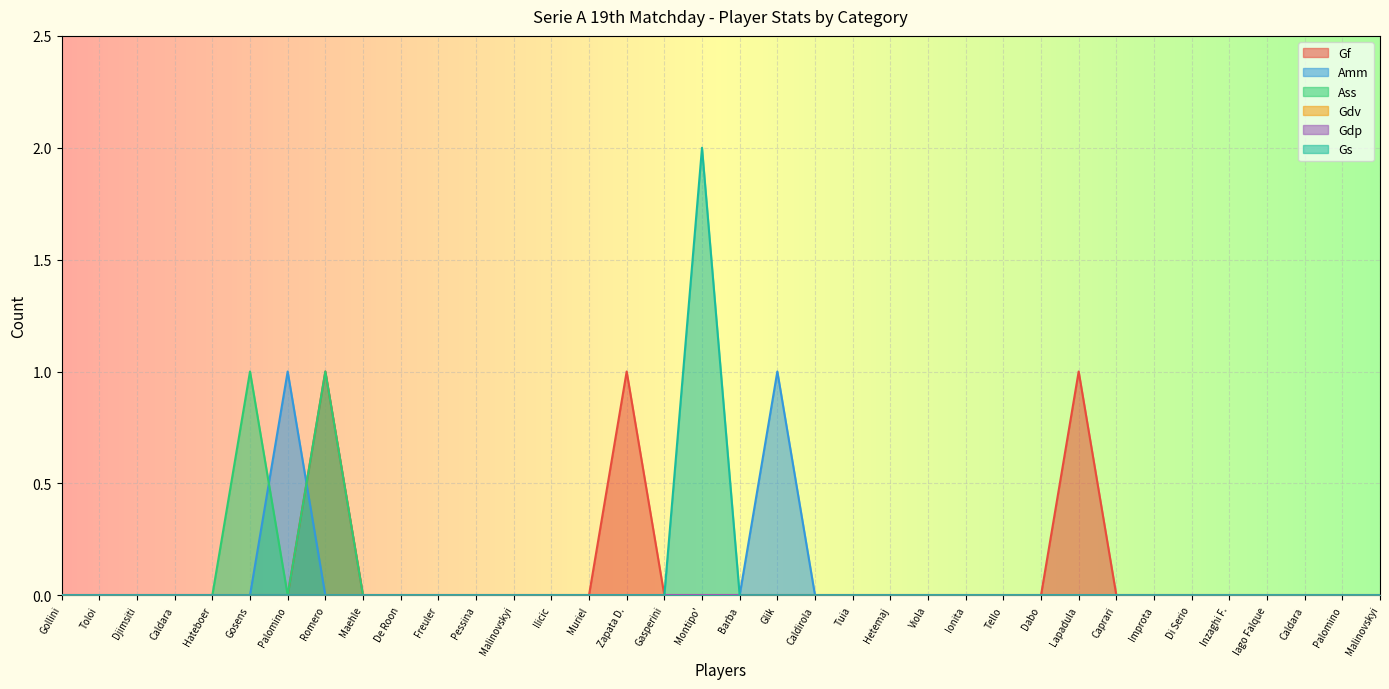

How many lines are shown in the chart?

6